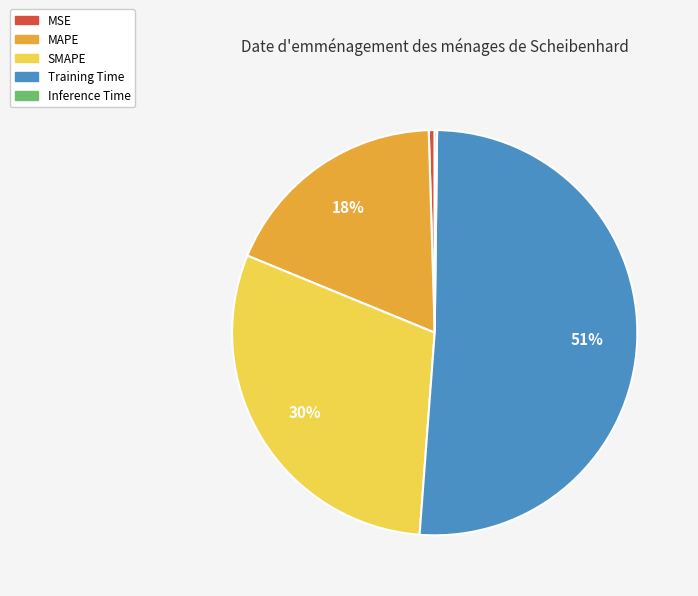

What is the ratio of the value at SMAPE to the value at Training Time?

0.6